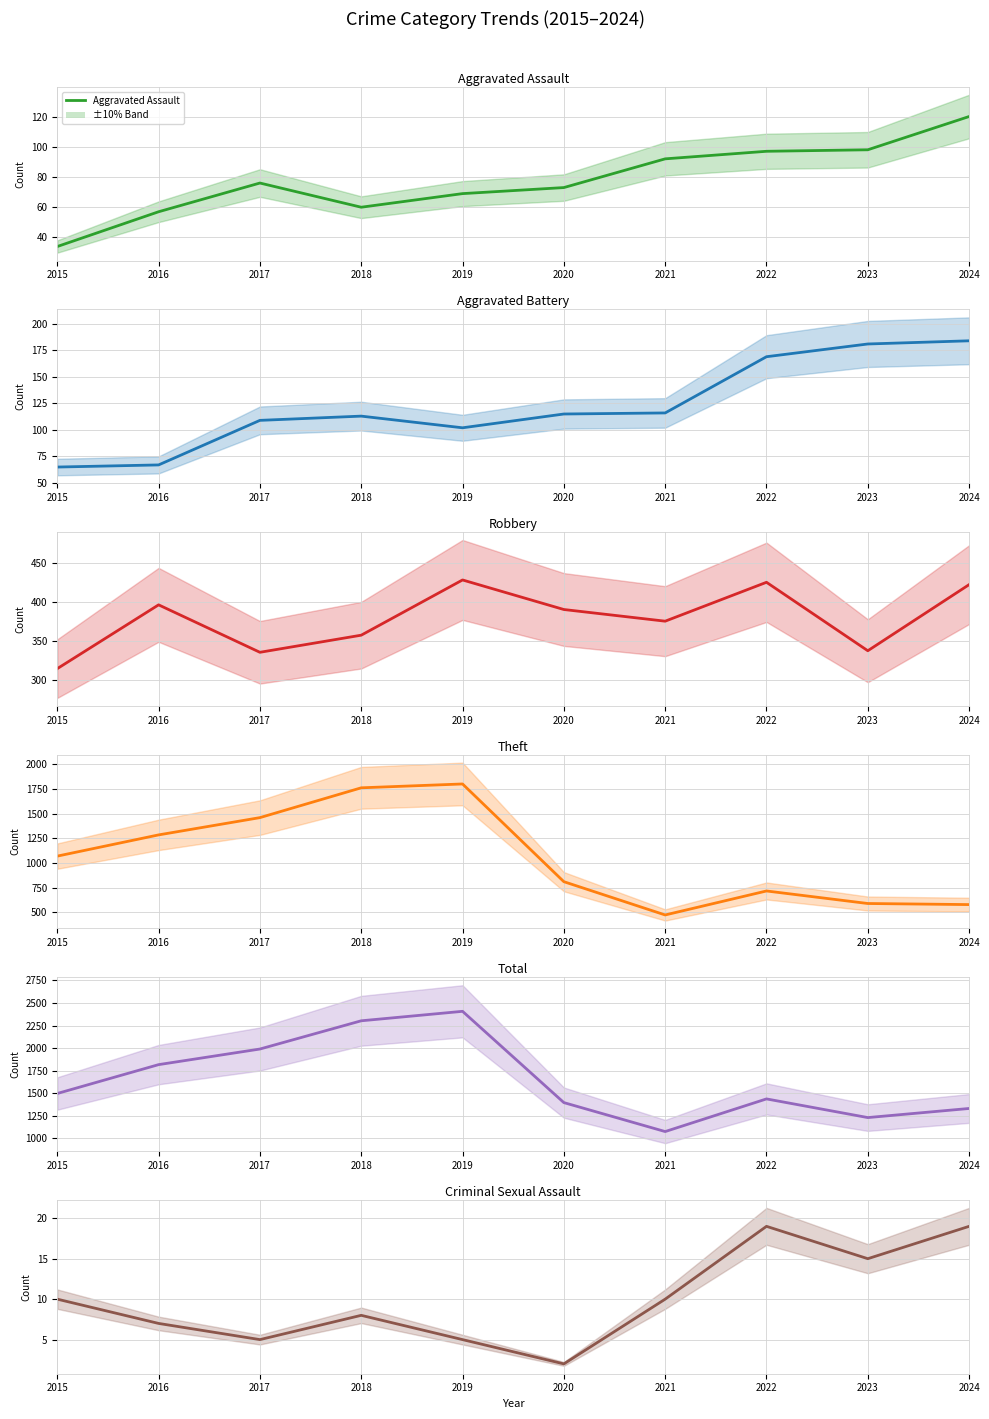

What is the difference between the maximum and minimum values in the Aggravated Battery series?

119